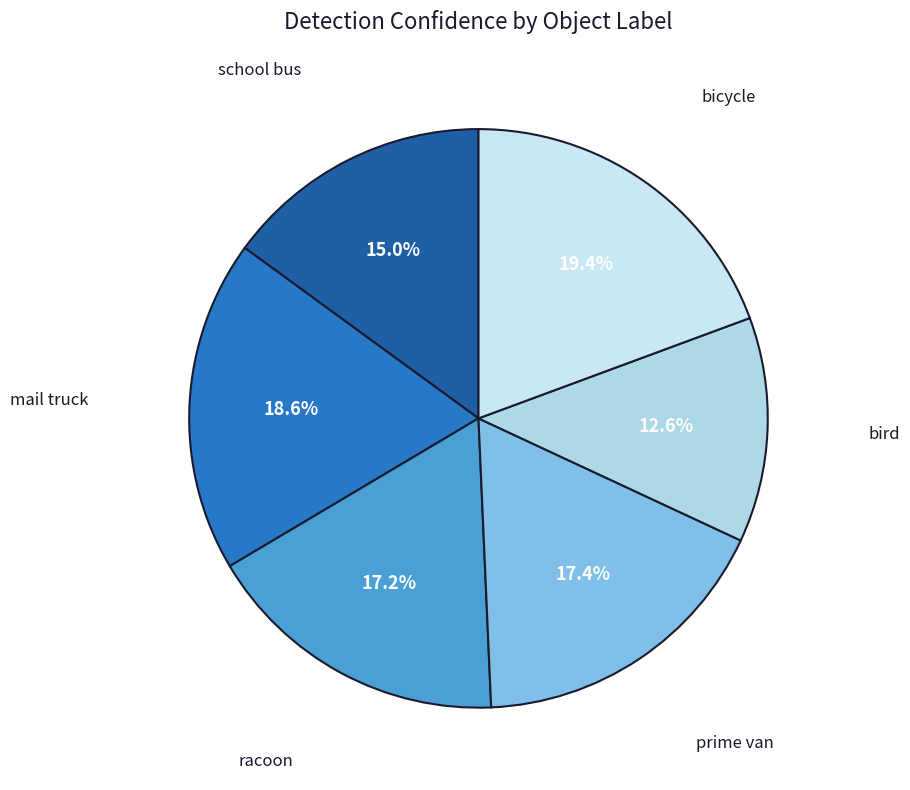

Which has a higher value, racoon or bird?

racoon